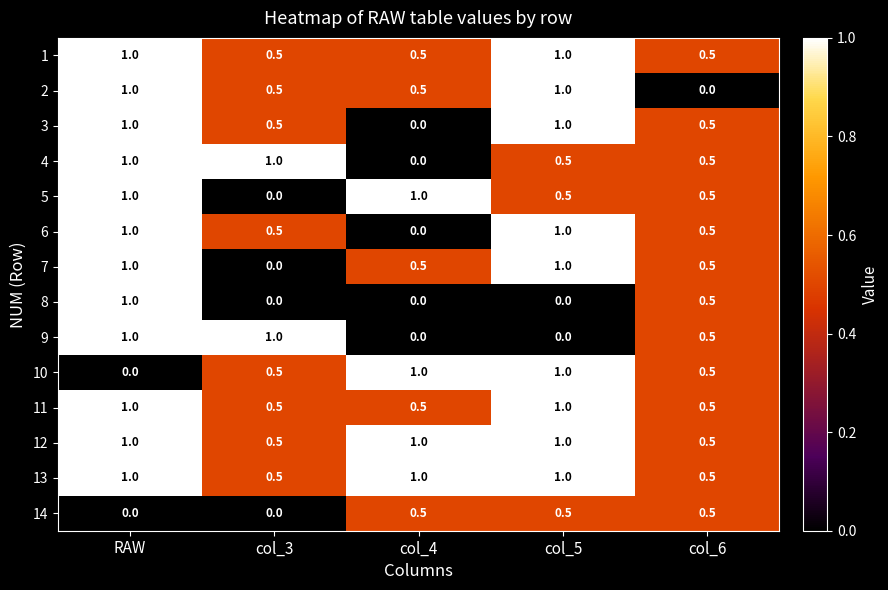

The value of 12 at col_5 is 1.0. True or false?

True